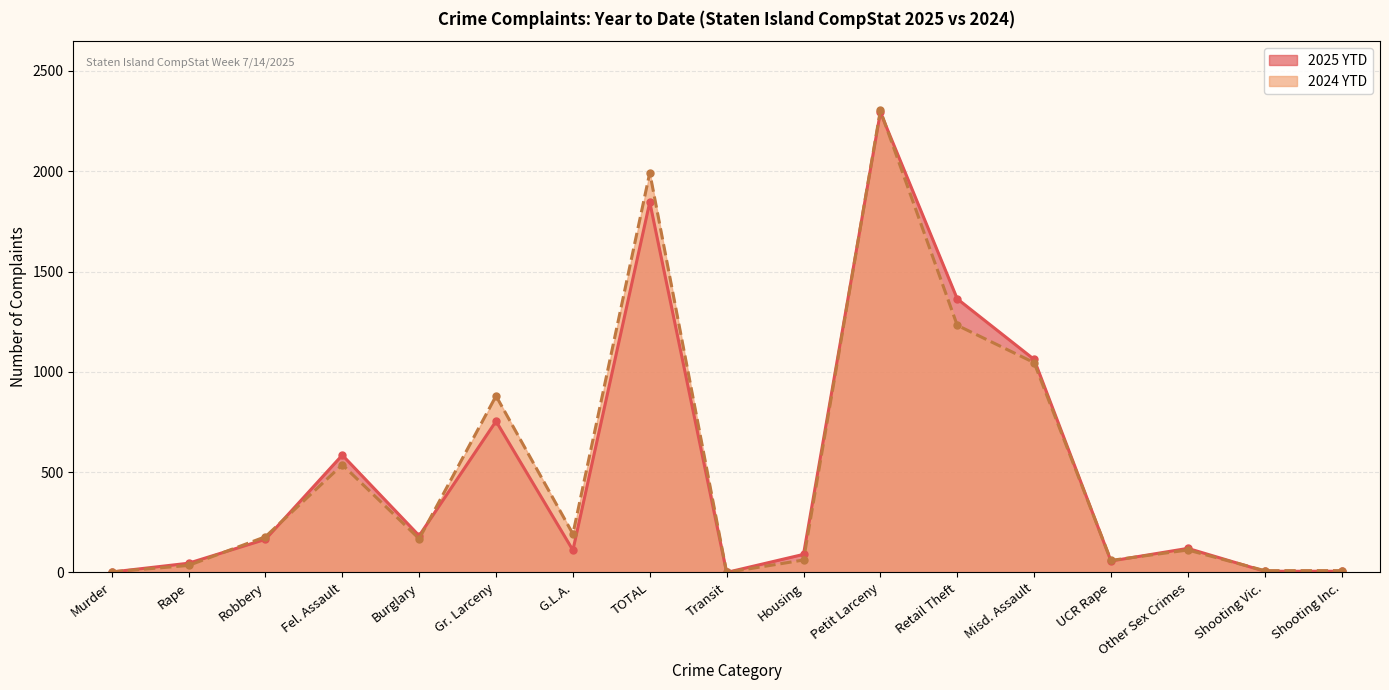

Between Transit and Other Sex Crimes, which is larger?

Other Sex Crimes